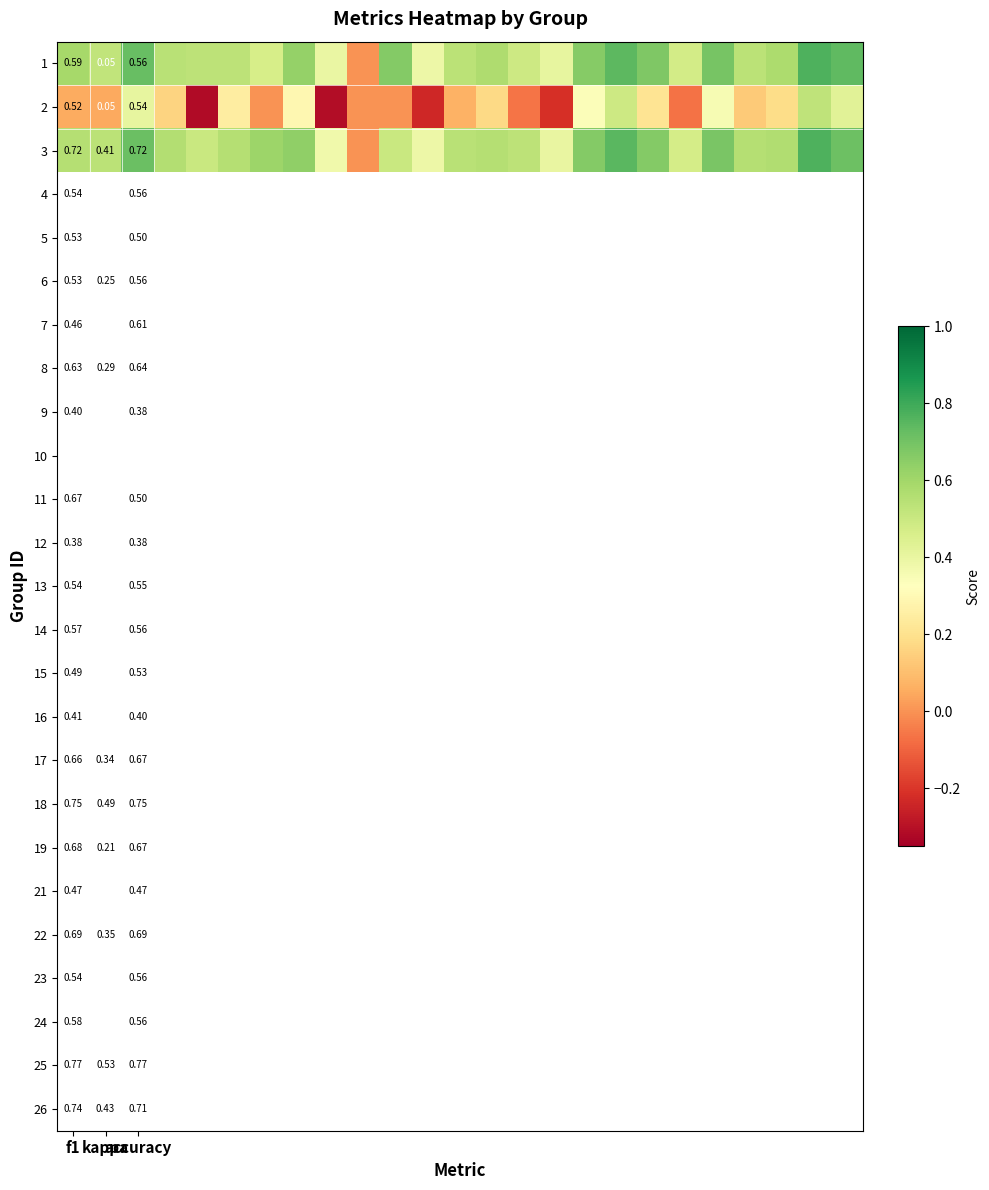

What is the maximum value shown in the chart?

0.8